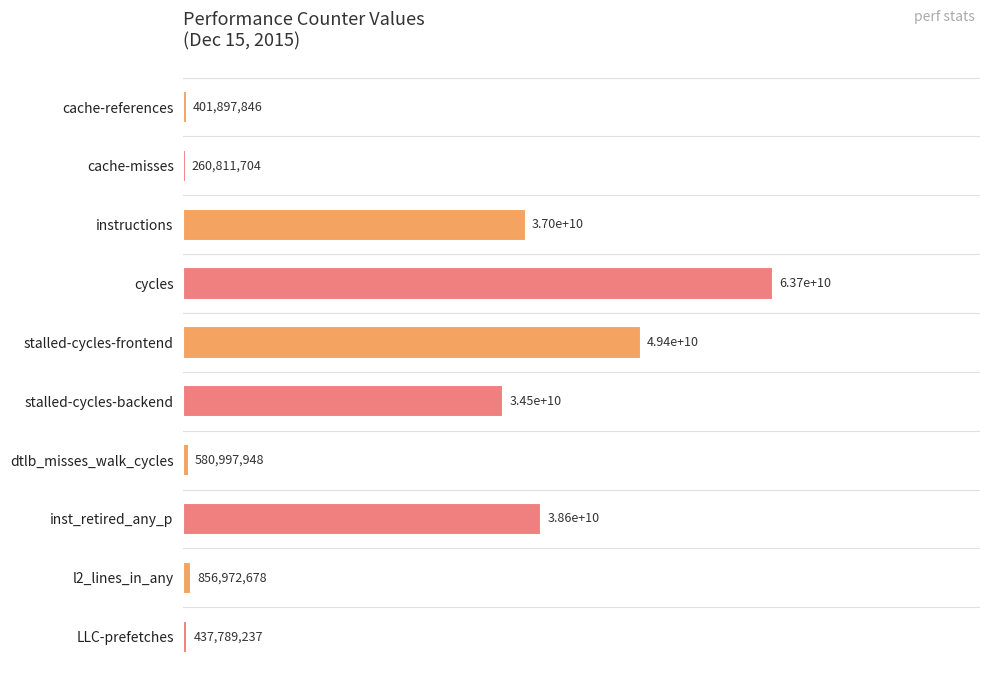

What is the sum of all values?

225717335472